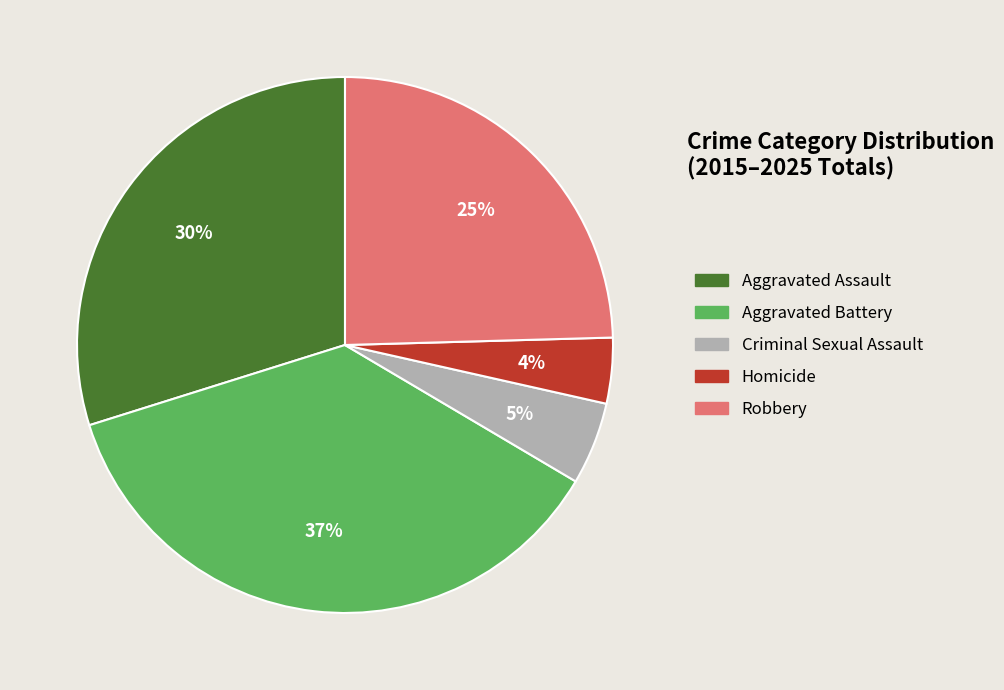

How many slices are in this pie chart?

5